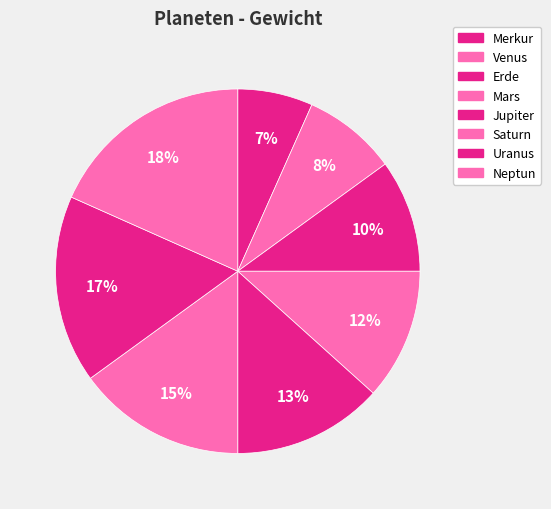

Which has a higher value, Venus or Erde?

Erde